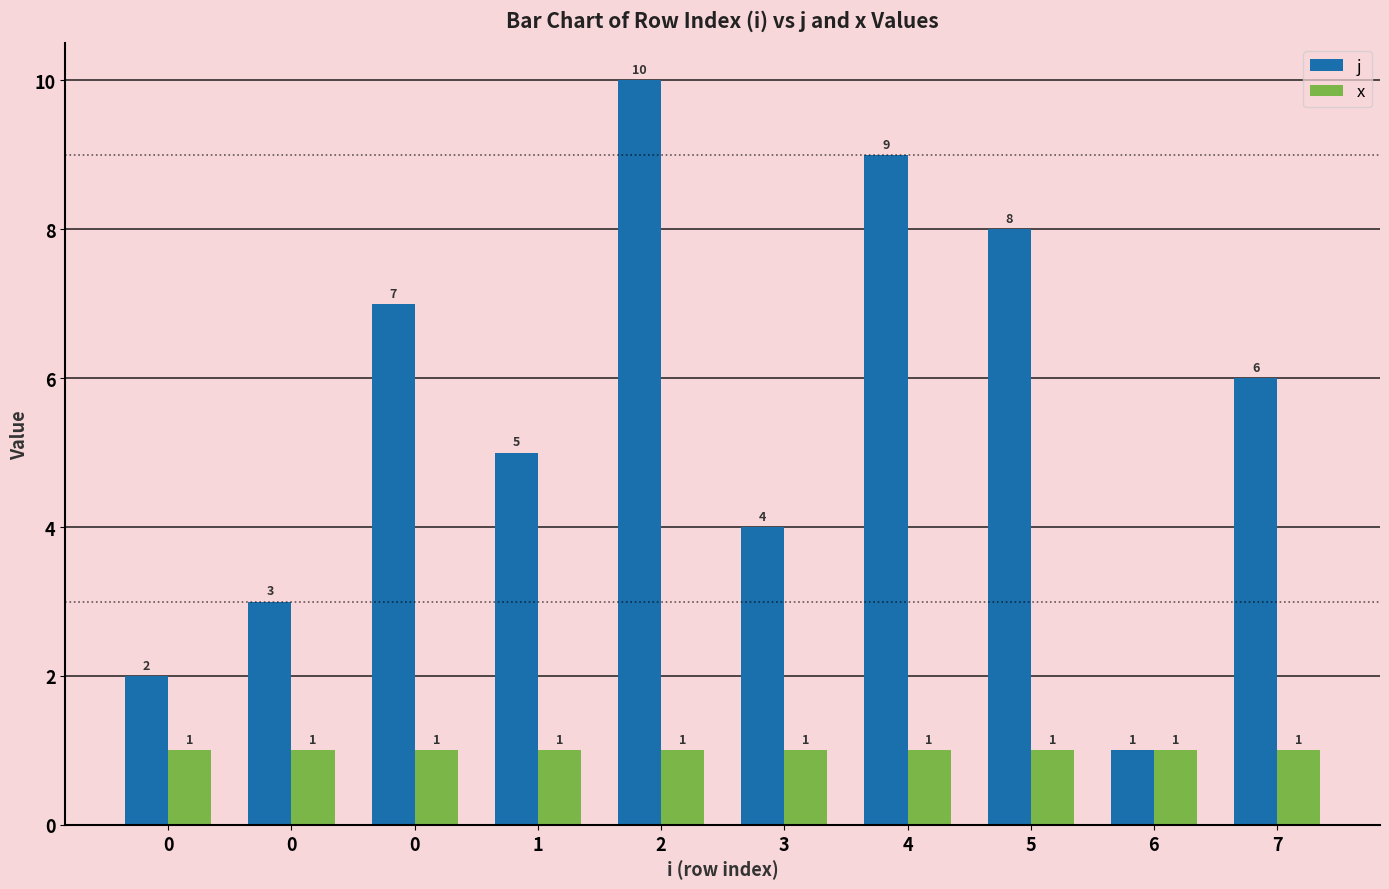

Is it true that j equals 4 at 3?

True